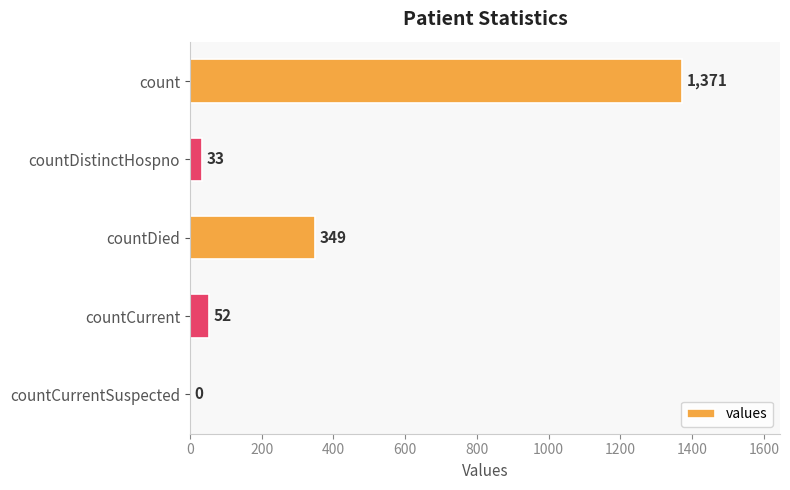

Approximately how many times larger is the value at count compared to countDied?

3.9